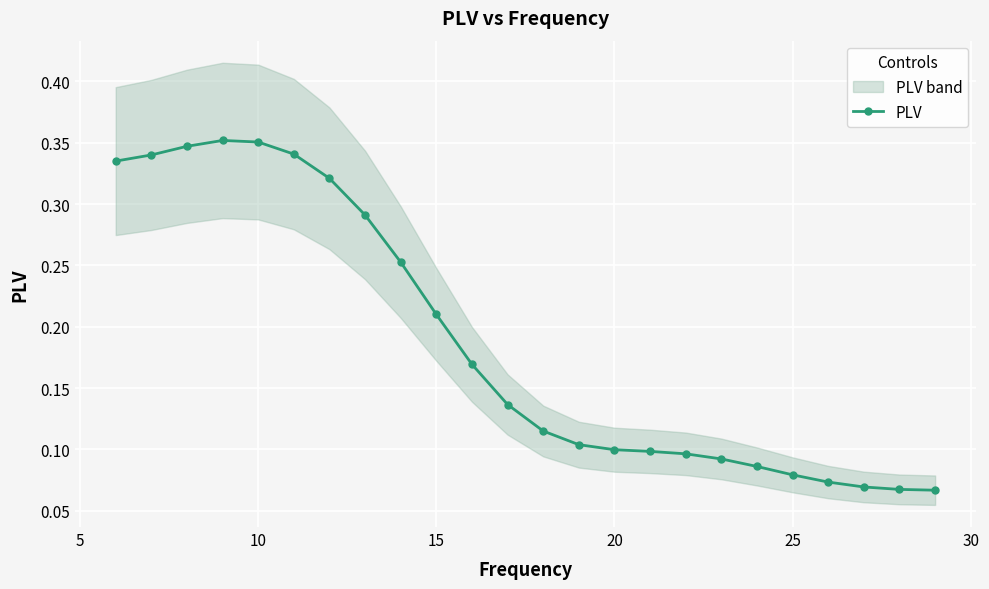

True or false: PLV has more than 0 points higher than both neighbors.

True